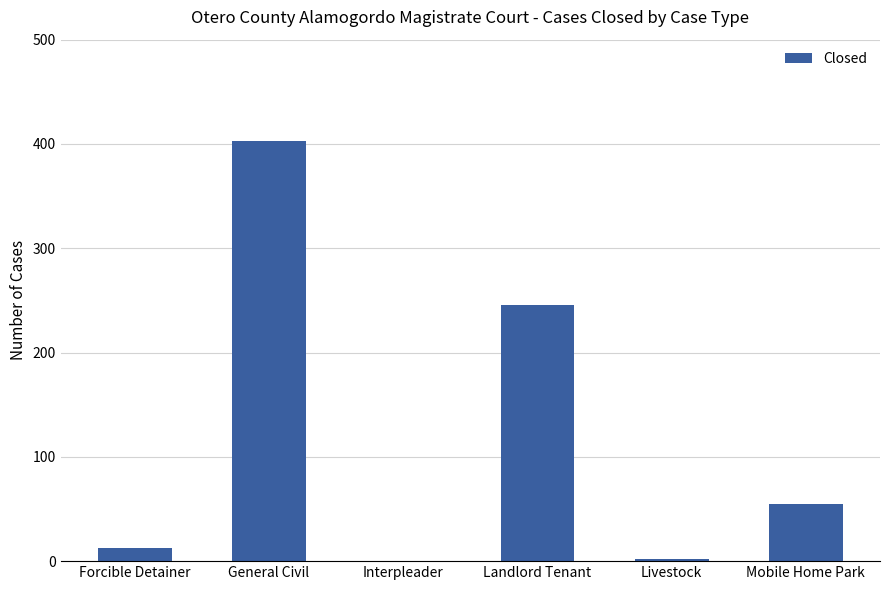

Which has a higher value, Forcible Detainer or Landlord Tenant?

Landlord Tenant